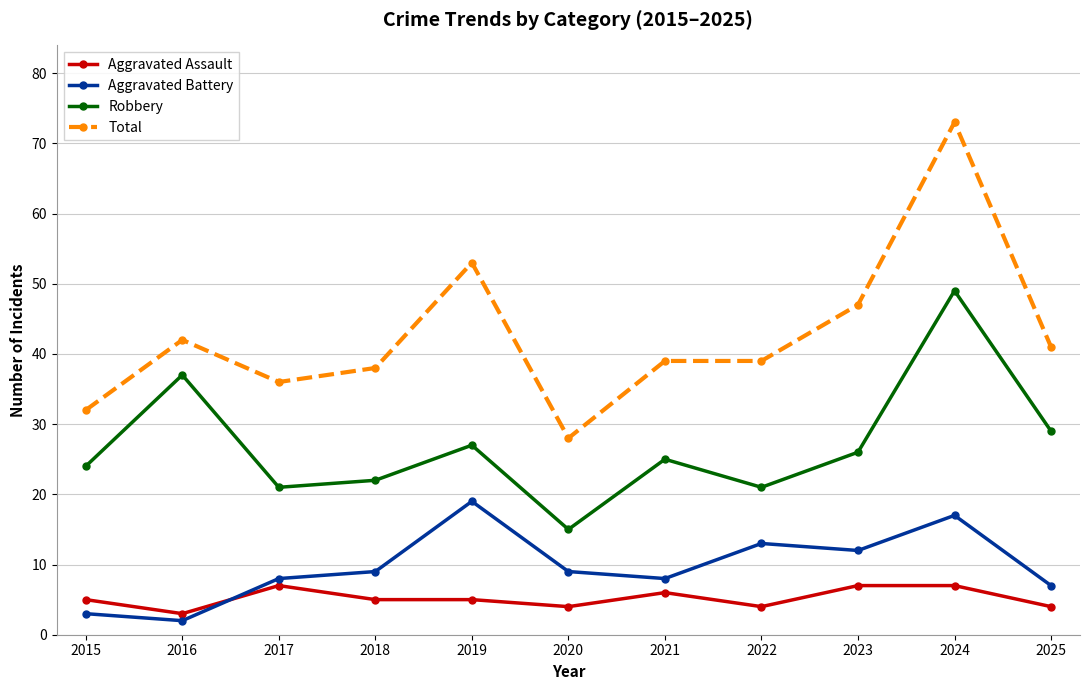

True or false: Robbery and Aggravated Assault intersect in this chart.

False